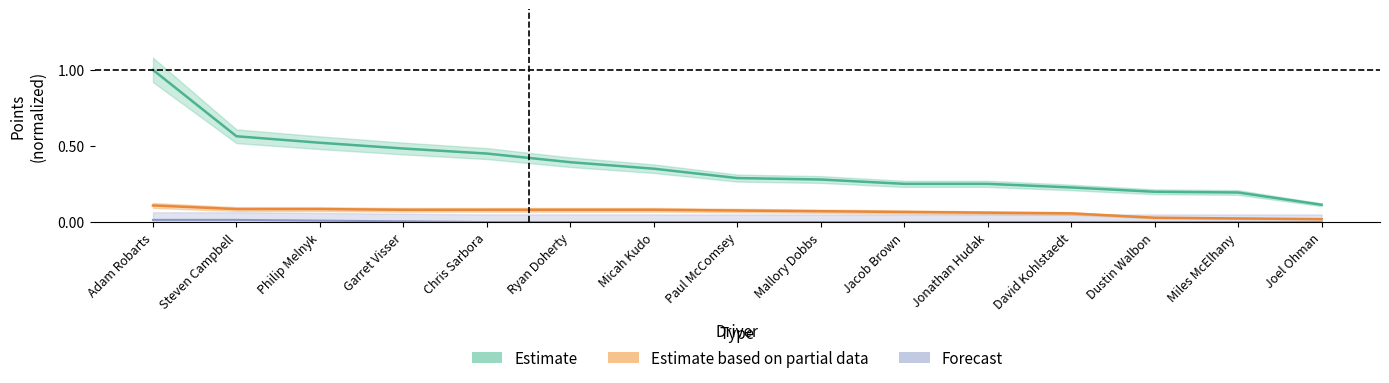

True or false: Estimate based on partial data and Estimate cross at least once.

False